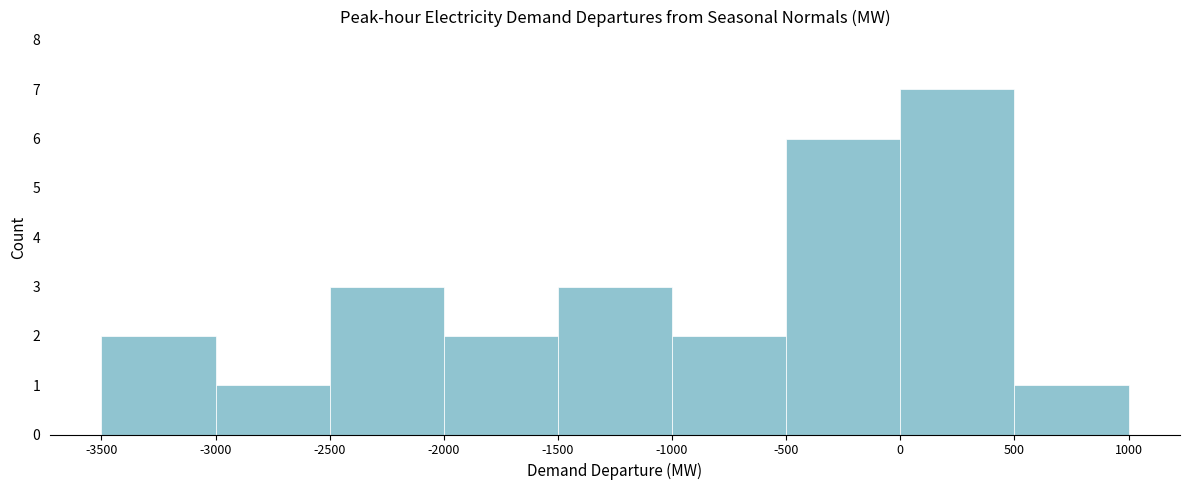

Reading left to right, transcribe this chart: for each bar, give the range it covers on the x-axis and its height. The values are not printed on the chart, so give them approximately, as read against the axis.

-3500 to -3000: 2
-3000 to -2500: 1
-2500 to -2000: 3
-2000 to -1500: 2
-1500 to -1000: 3
-1000 to -500: 2
-500 to 0: 6
0 to 500: 7
500 to 1000: 1